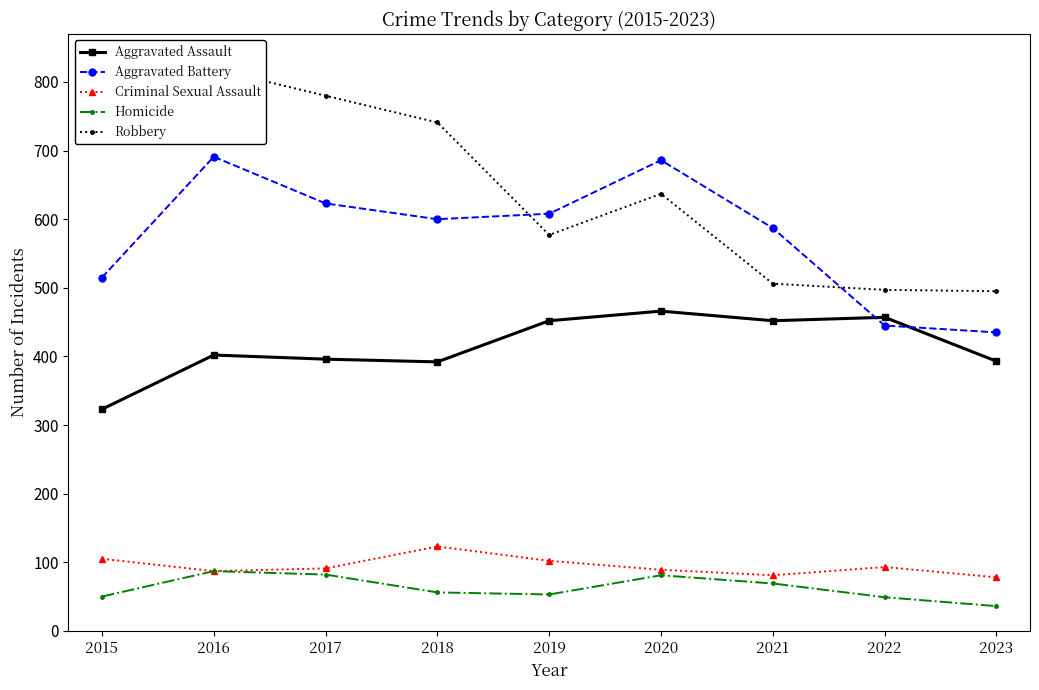

Reading left to right, transcribe all the data shown in this chart.

Aggravated Assault: 323	402	396	392	452	466	452	457	393
Aggravated Battery: 515	691	623	600	608	686	587	445	435
Criminal Sexual Assault: 105	87	91	123	102	89	81	93	78
Homicide: 50	87	82	56	53	81	69	49	36
Robbery: 726	819	780	741	577	637	506	497	495